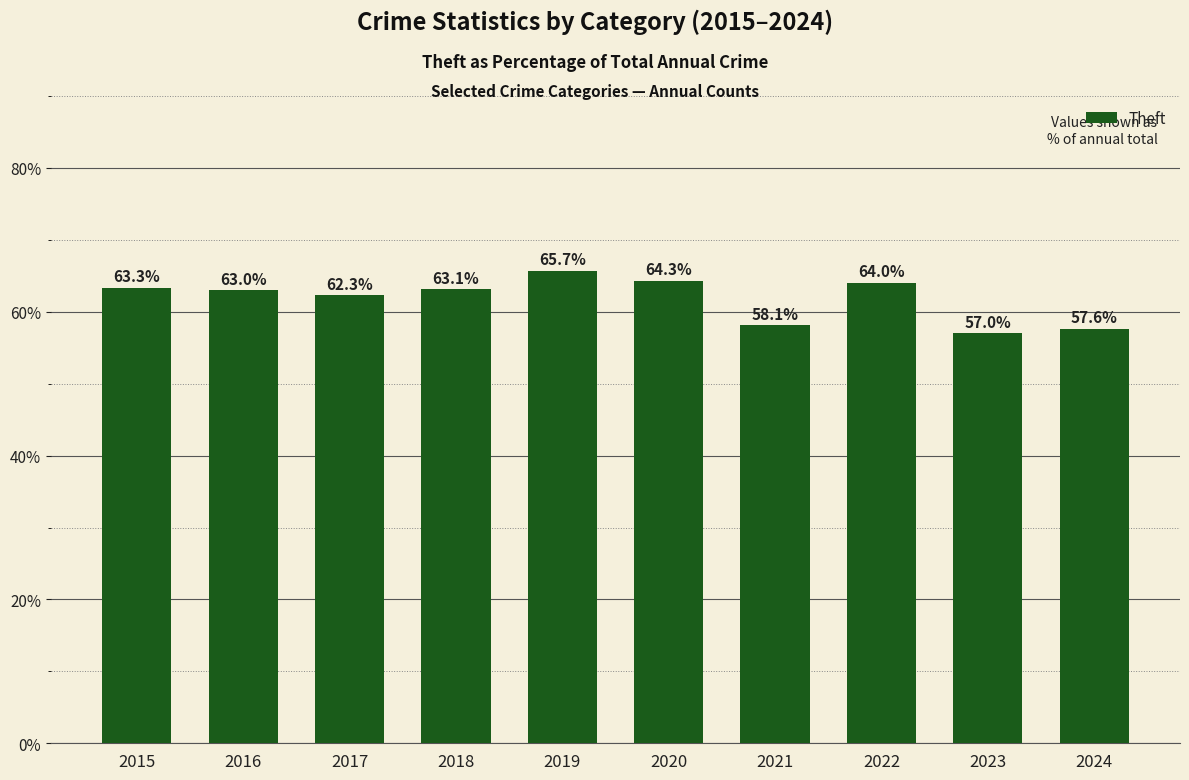

Reading right to left, what are all the values shown in this chart?

2024=57.6	2023=57.0	2022=64.0	2021=58.1	2020=64.3	2019=65.7	2018=63.1	2017=62.3	2016=63.0	2015=63.3